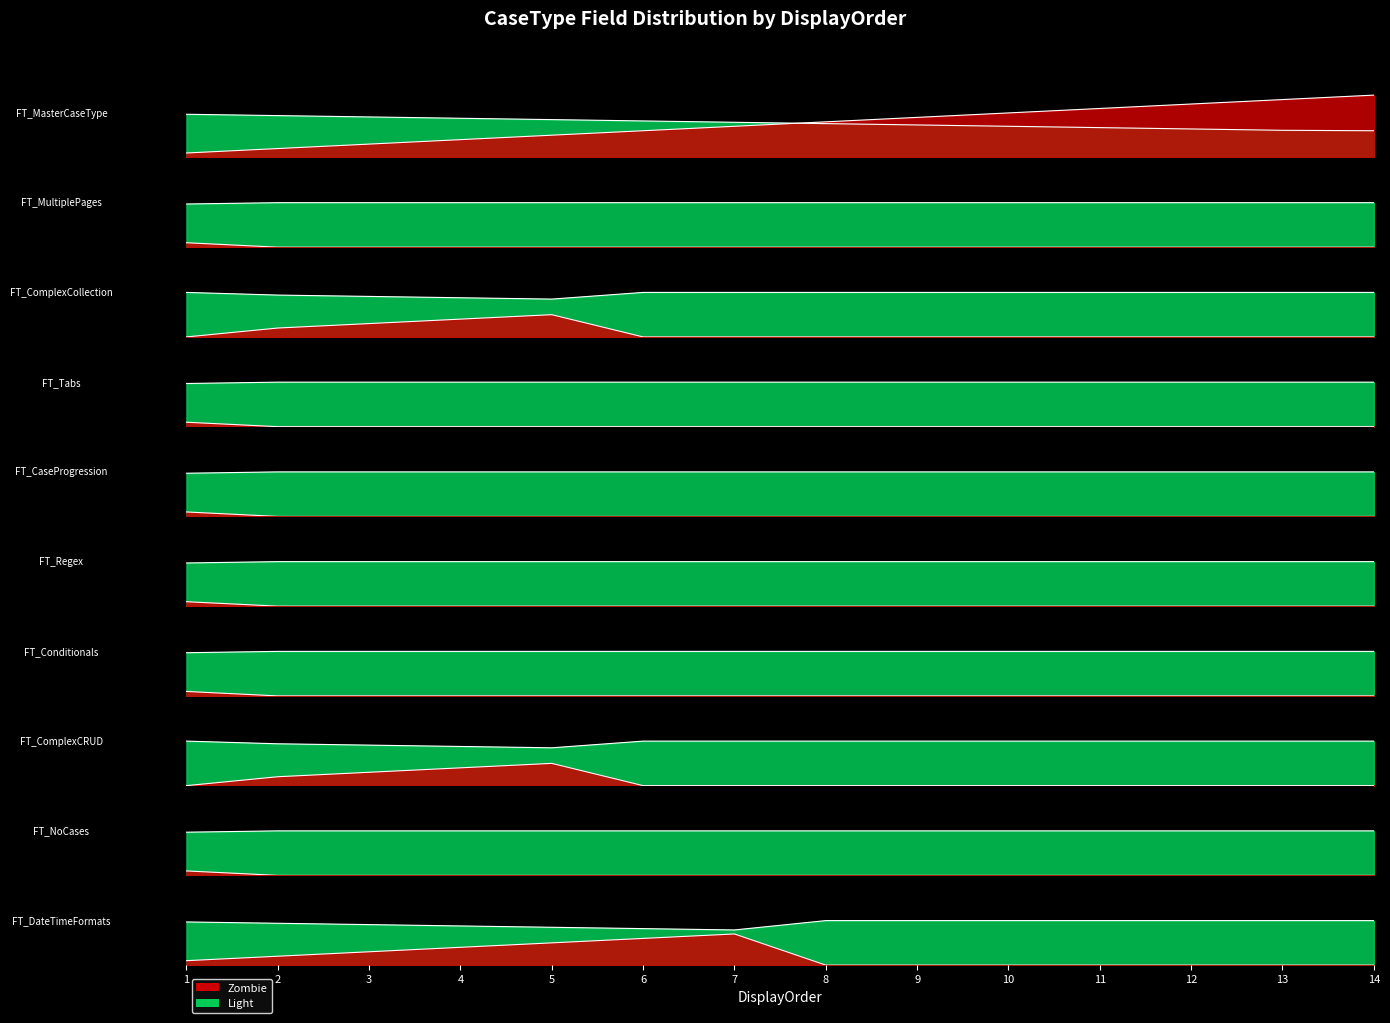

How many data points does each series have?

14